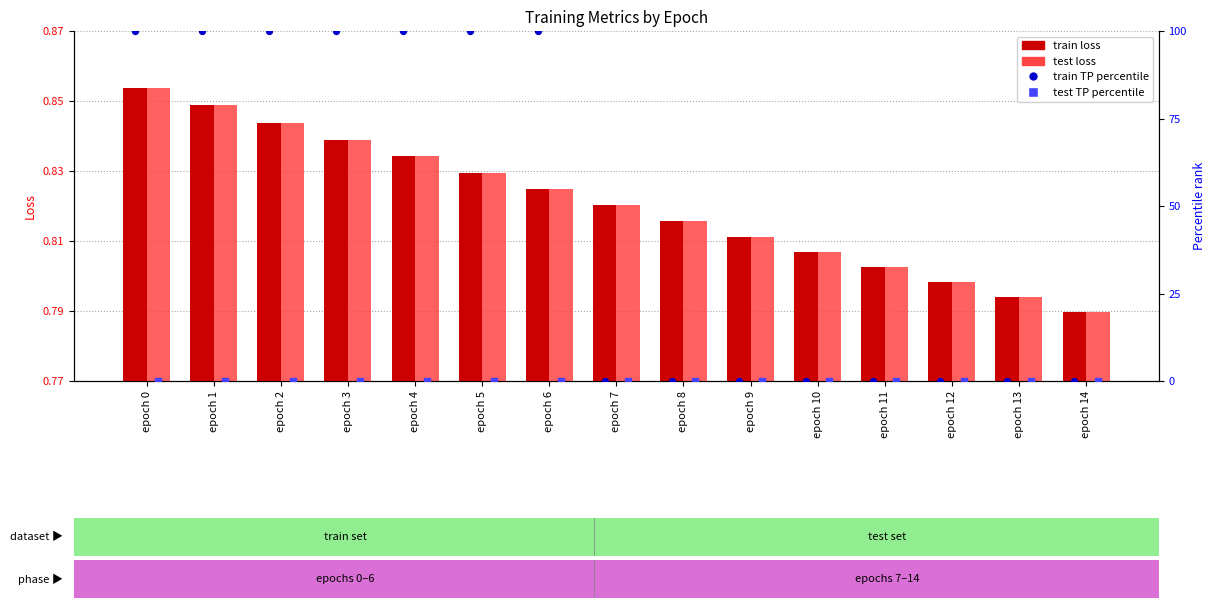

Which series contains the highest Y value?

train TP percentile